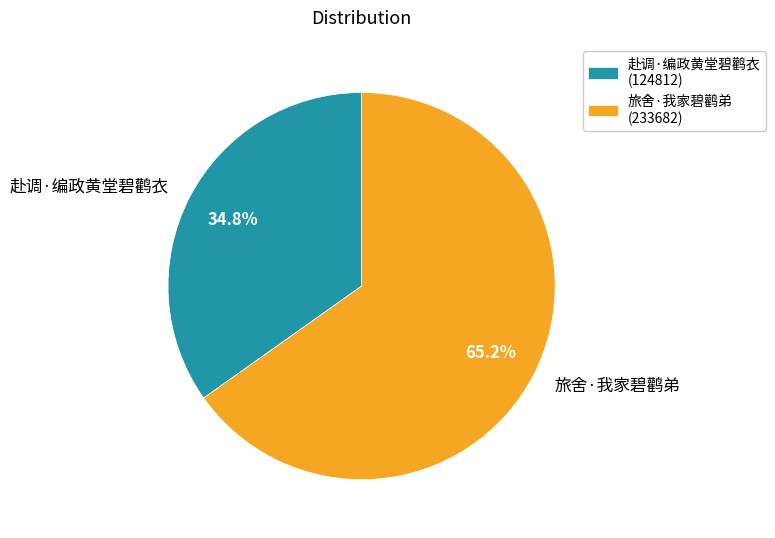

Rank the categories by value from lowest to highest.

赴调·编政黄堂碧鹳衣, 旅舍·我家碧鹳弟